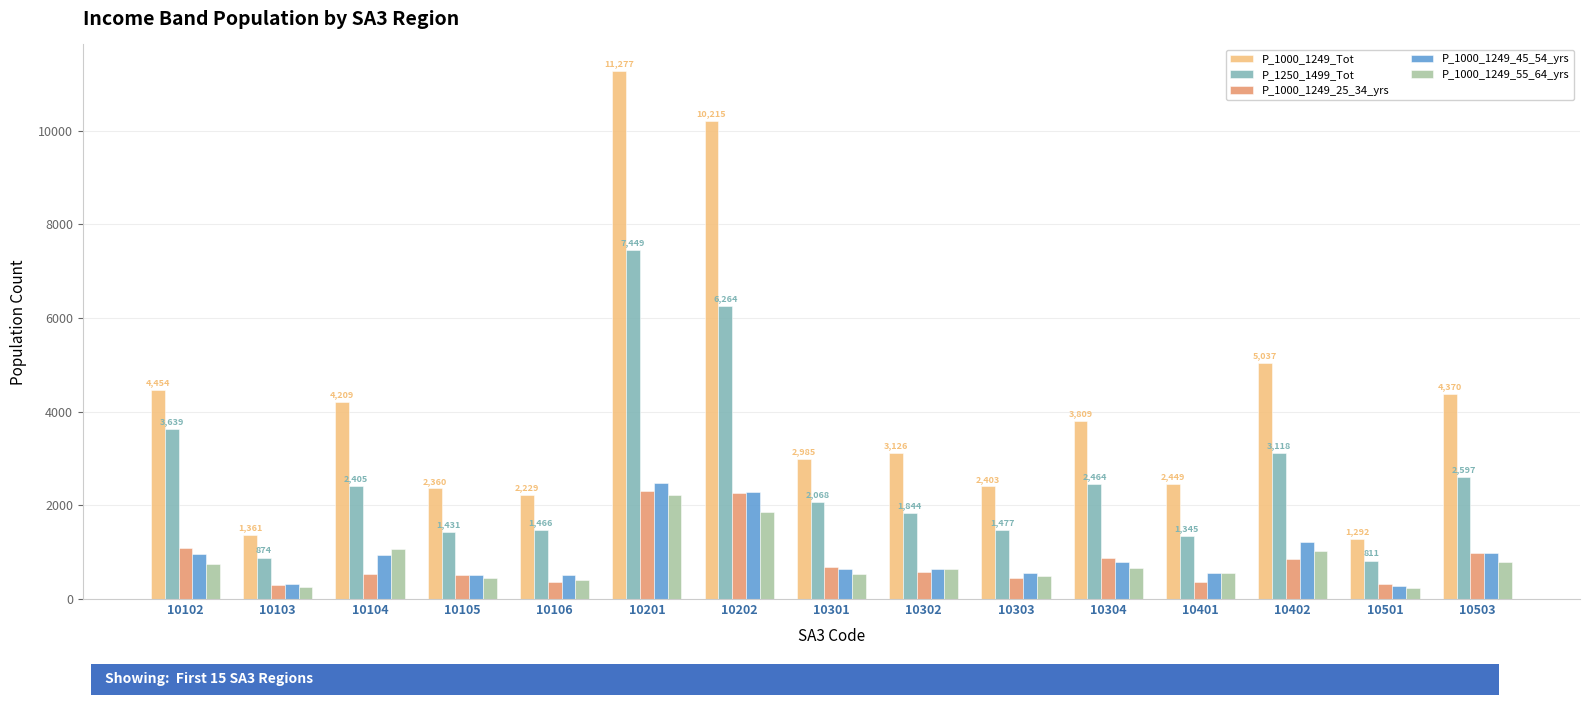

At which label is P_1000_1249_25_34_yrs closest to 1295?

10102